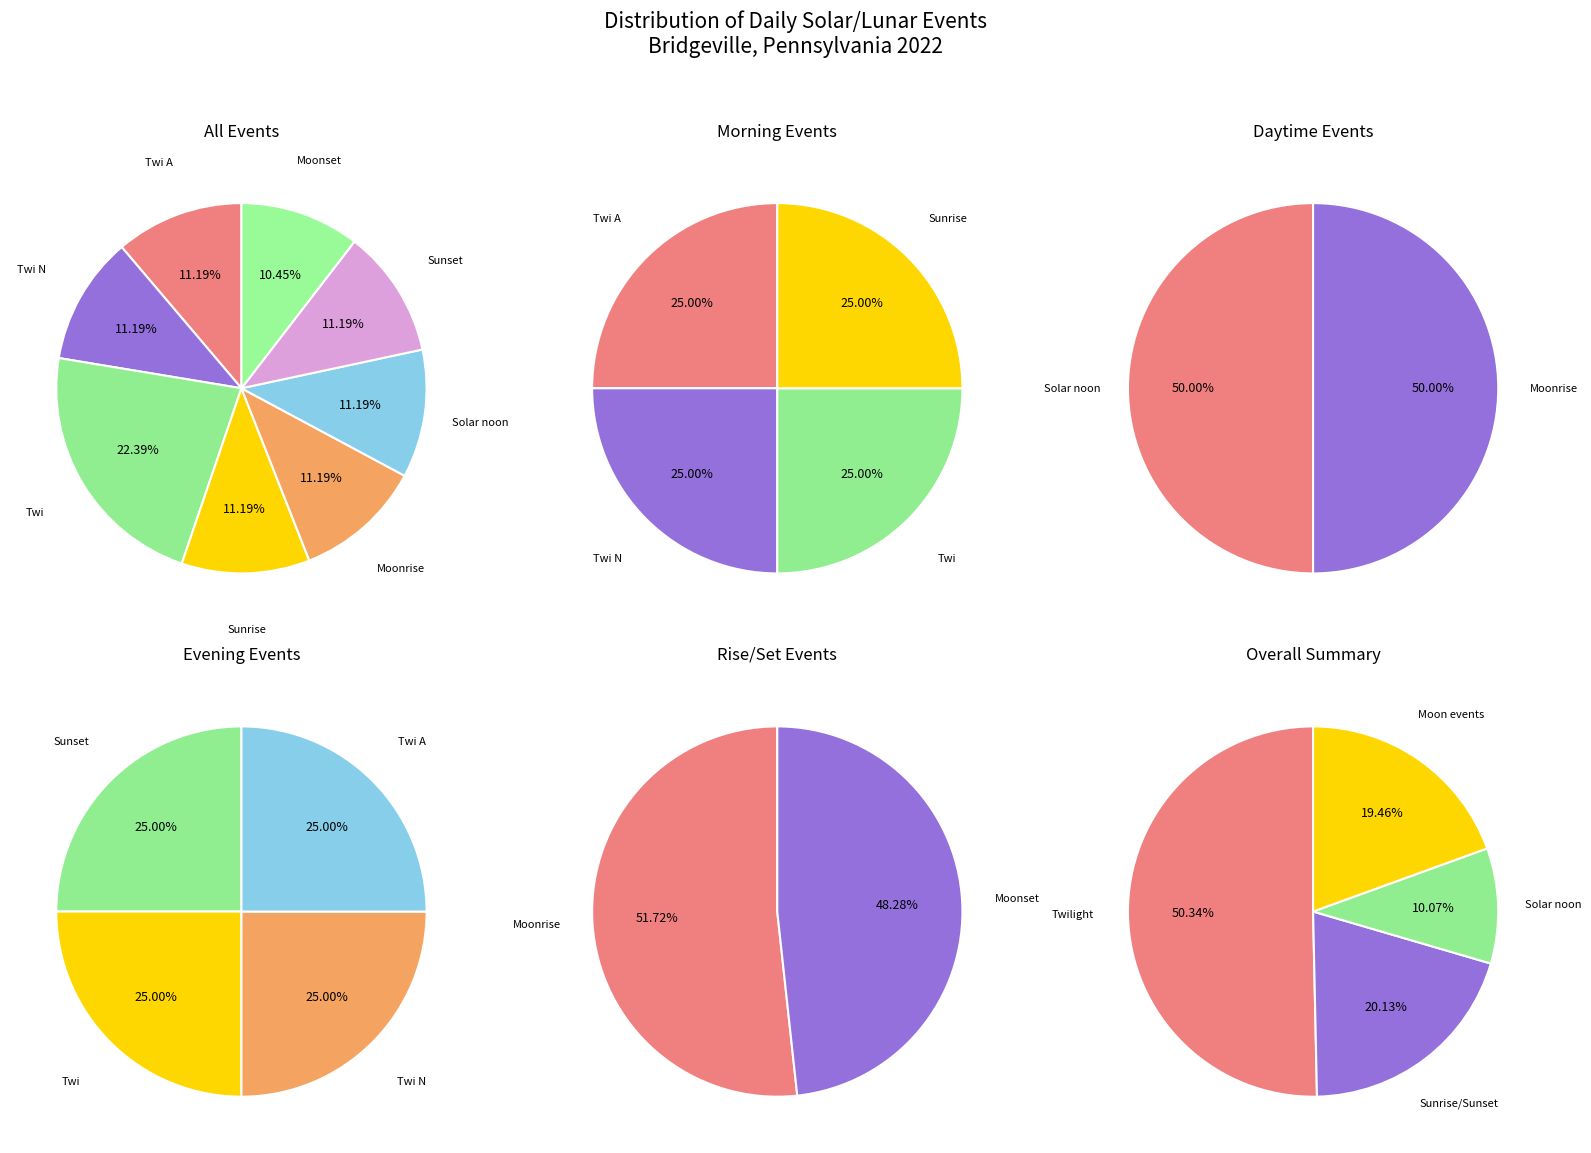

Does Sunset represent more than half of the total?

No